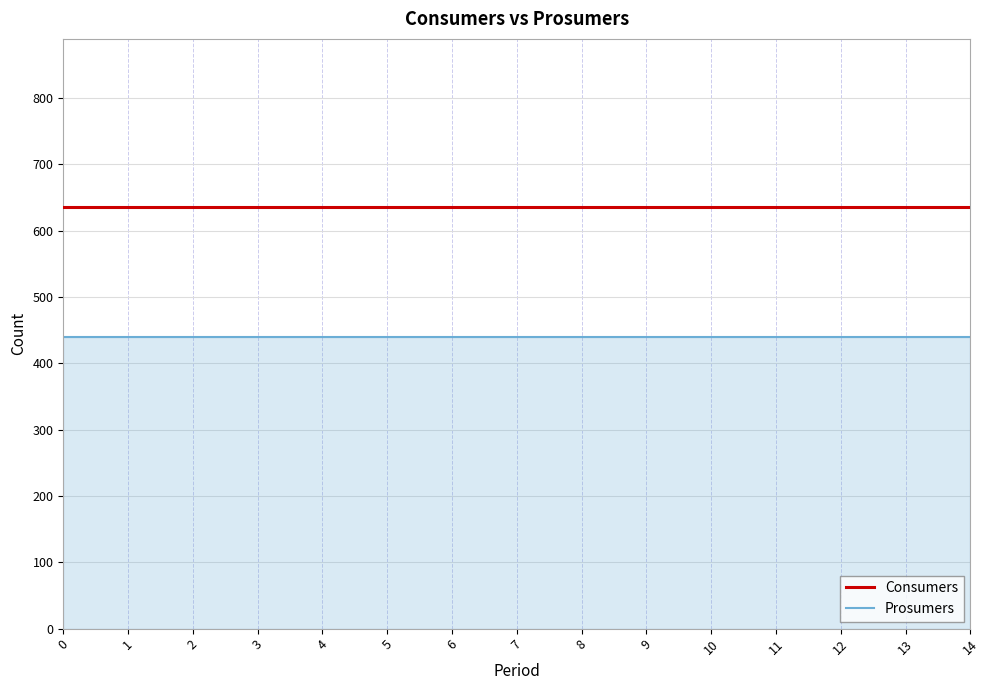

What is the smallest value displayed?

440